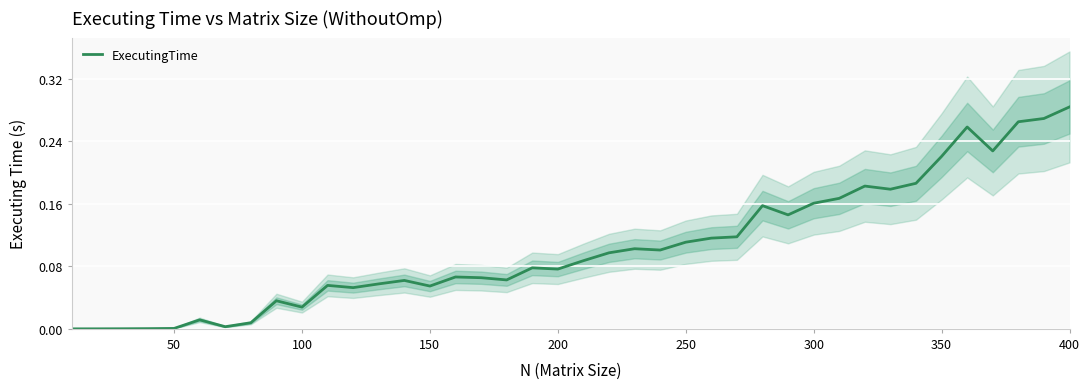

At which label does ExecutingTime reach its peak?

400